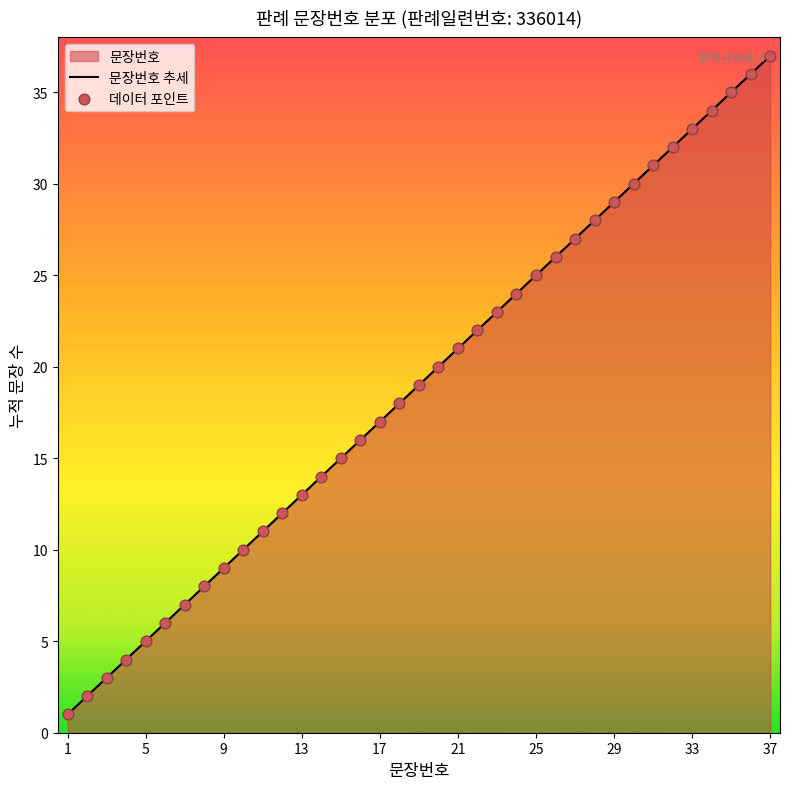

Which series has the largest total across all categories?

문장번호 추세